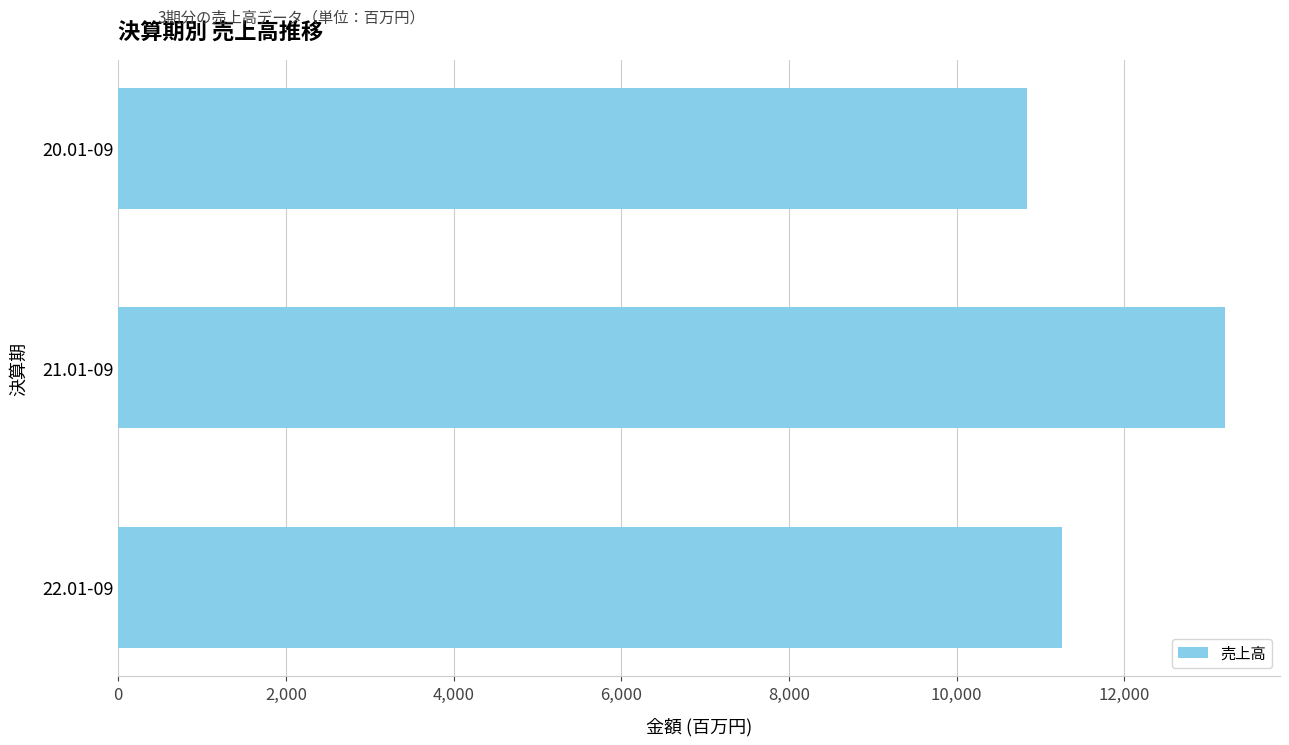

Reading bottom to top, extract all data points from this chart.

11261	13198	10835